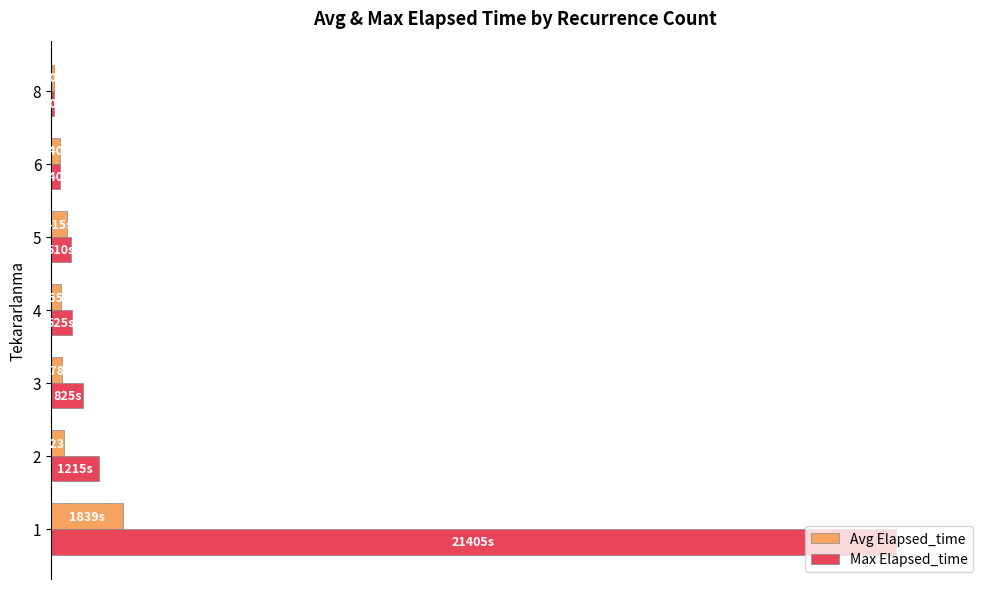

What is the greatest value displayed?

100.0